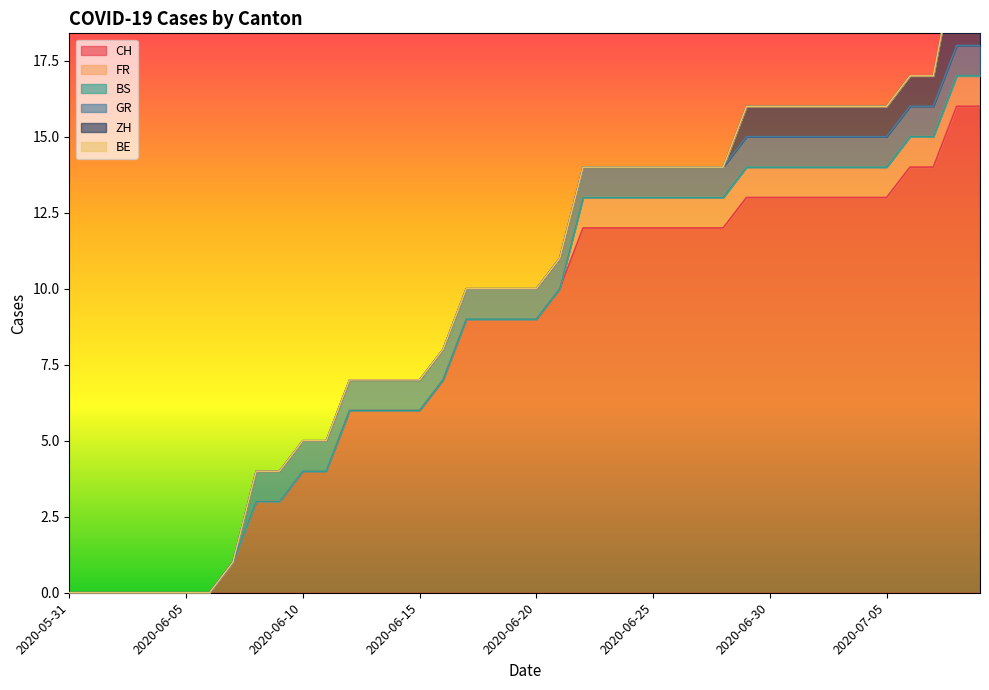

Does the chart have visible grid lines?

No